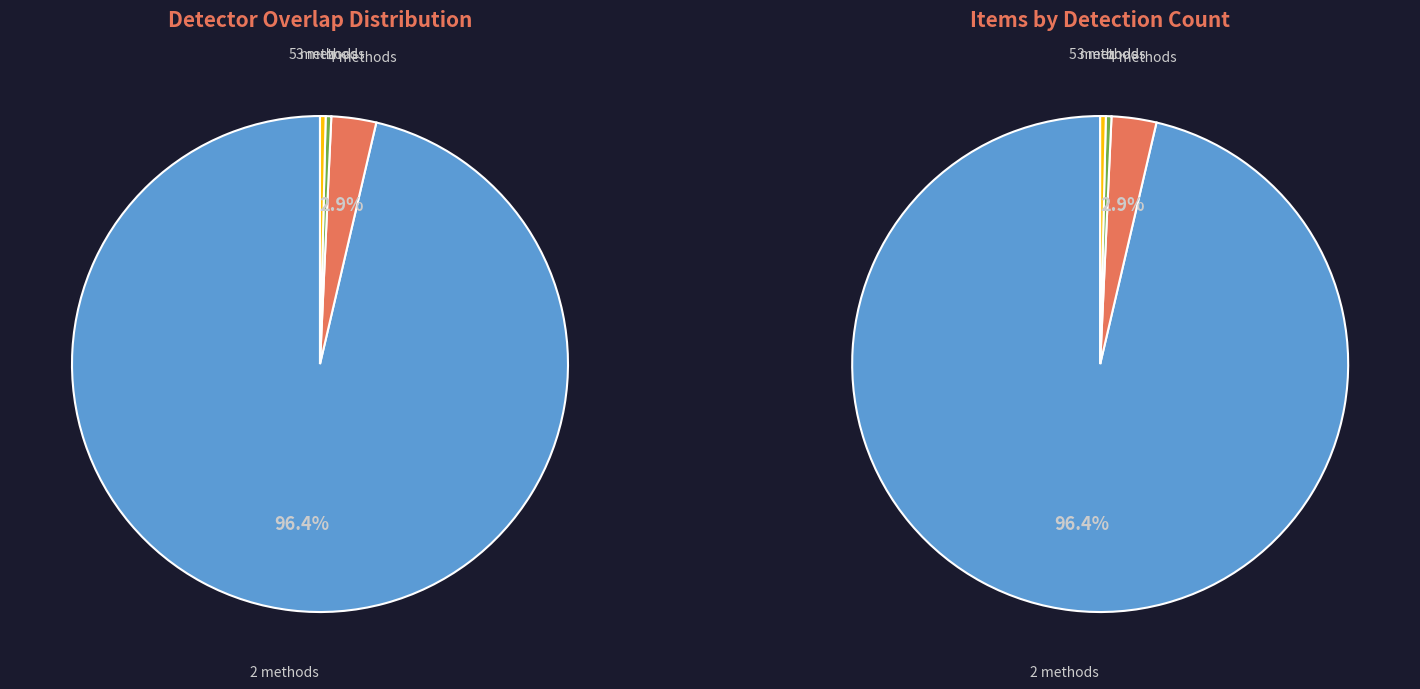

Is there any slice that represents more than half of the pie?

Yes